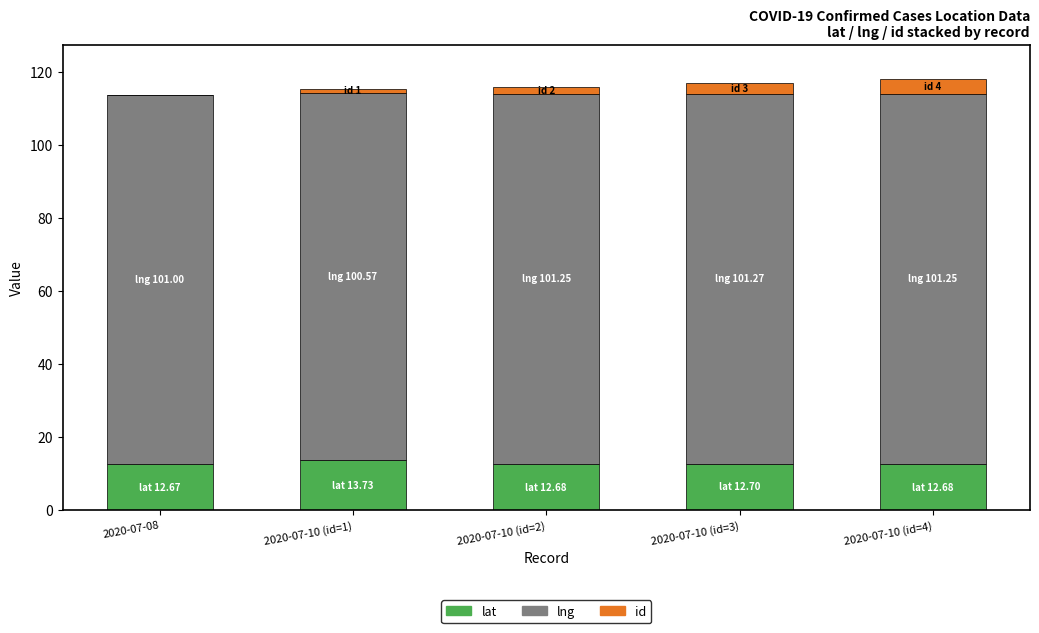

What is the total value across all series at 2020-07-10 (id=3)?

117.0